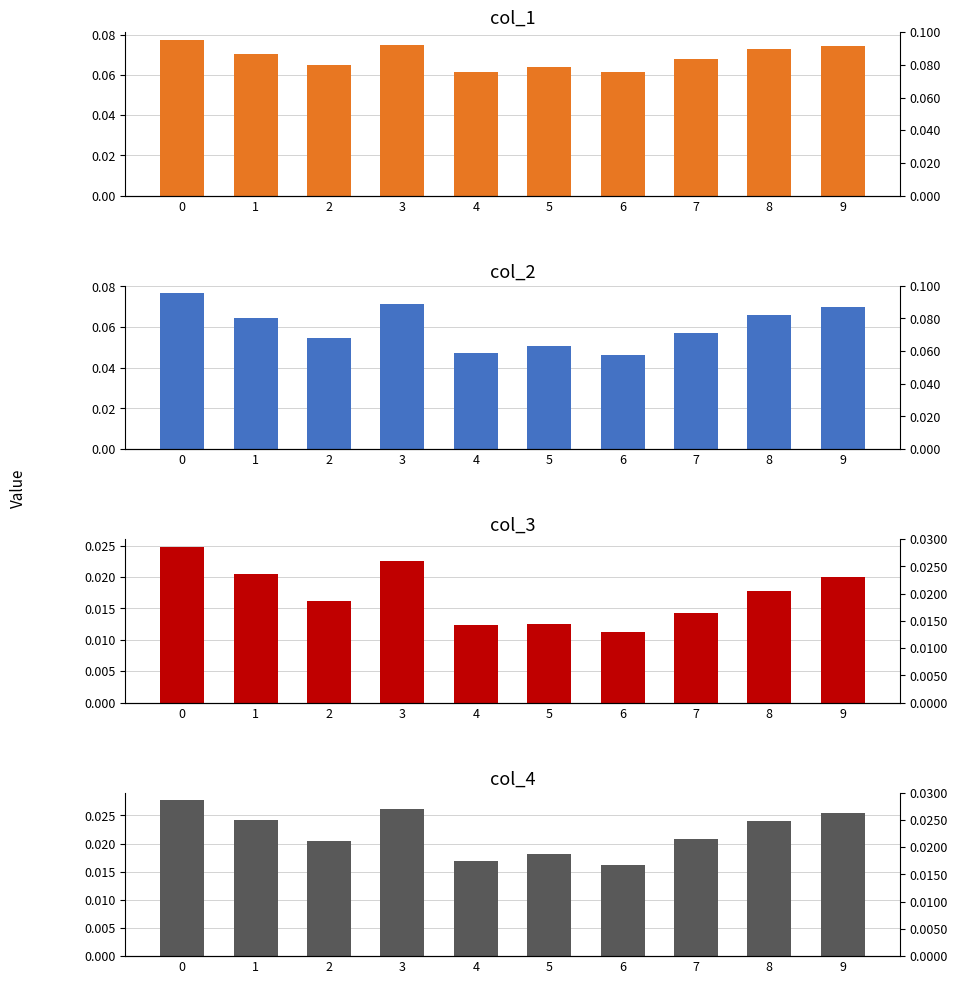

Rank the series at 3 from lowest to highest value.

col_3, col_4, col_2, col_1